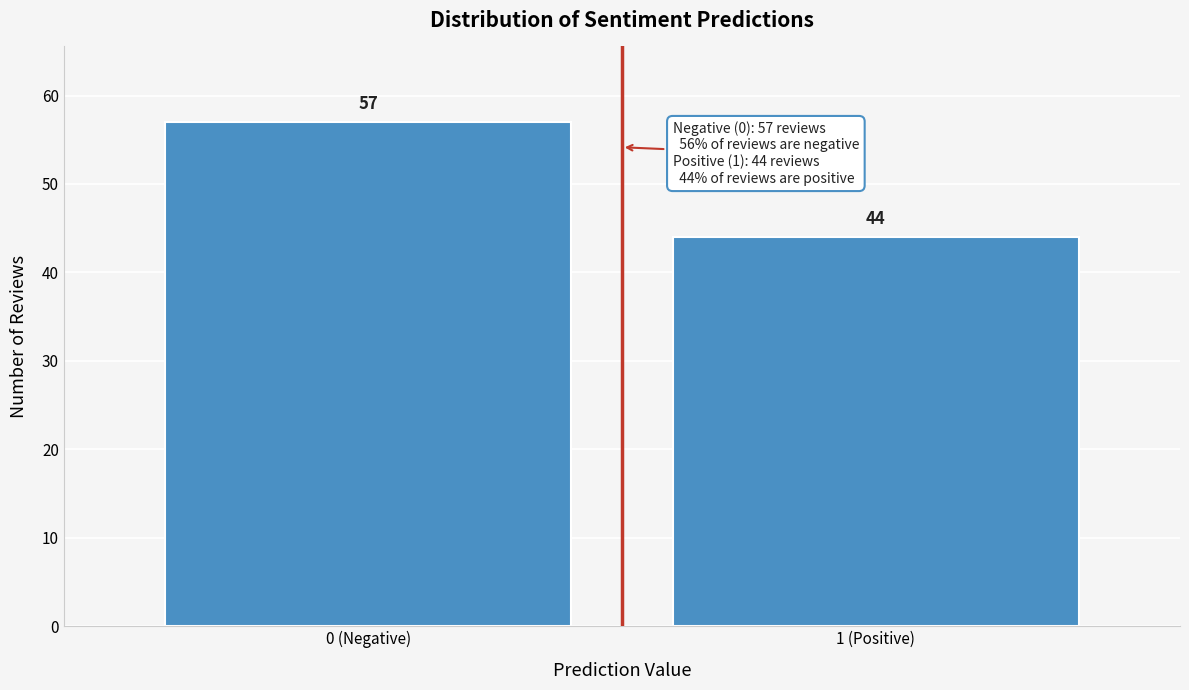

Reading left to right, what are all the values shown in this chart?

57	44